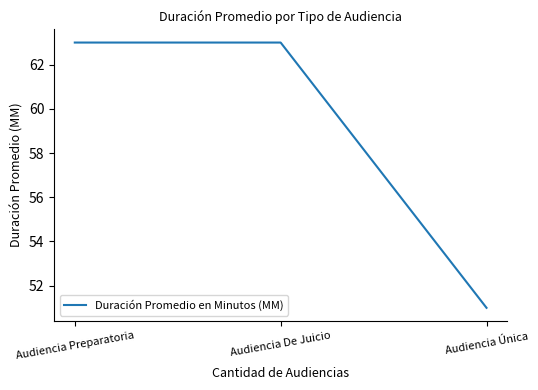

Count the number of data series in this chart.

1